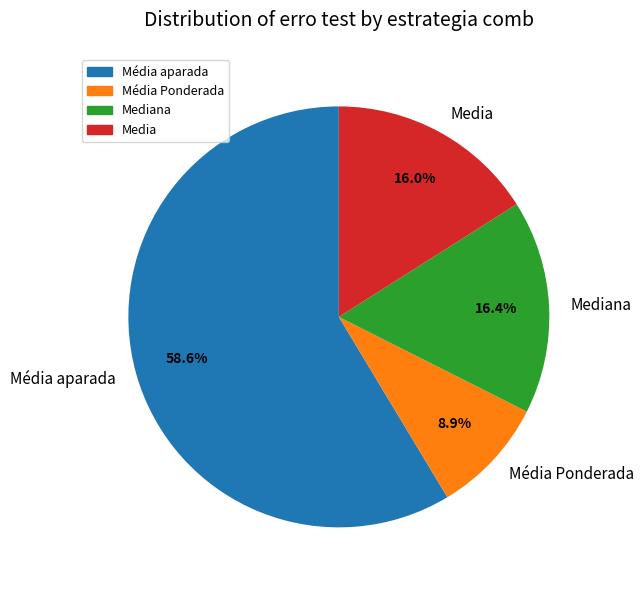

How many segments does this pie chart have?

4